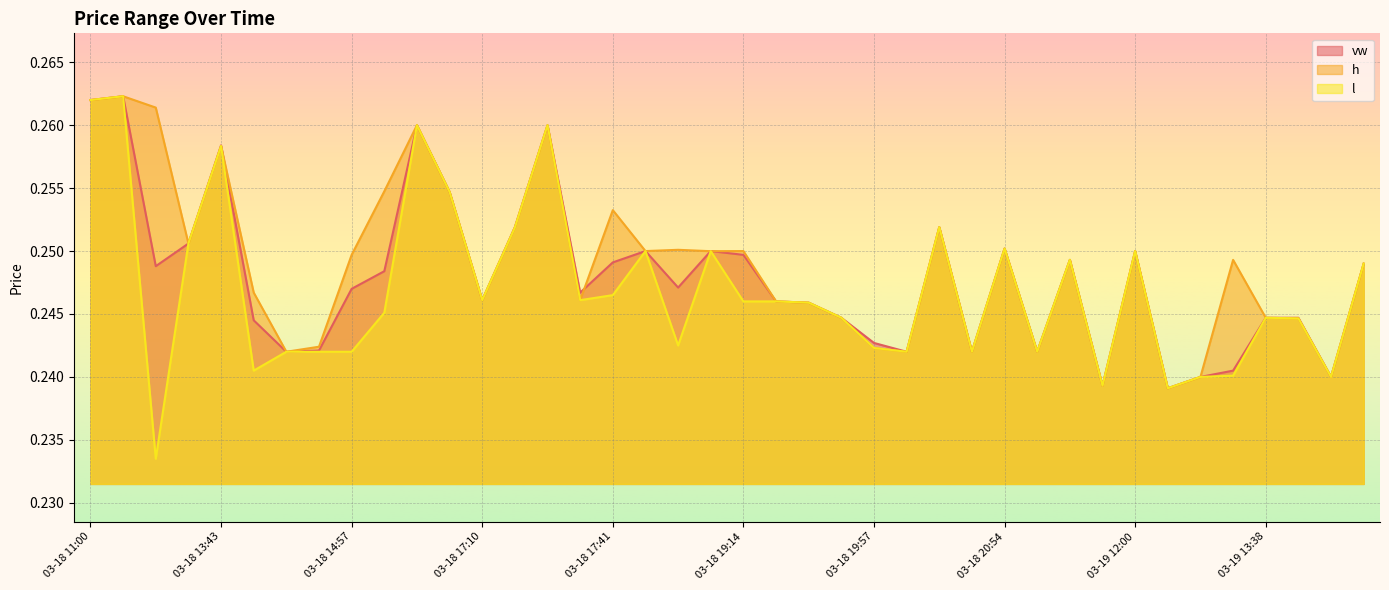

At which category does l reach its first local peak?

03-18 12:49